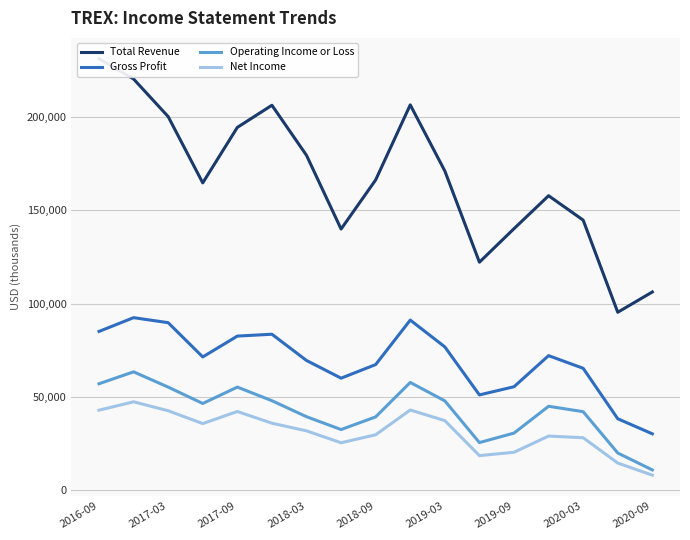

Reading right to left, transcribe all the data shown in this chart.

Total Revenue: 106200	95300	144800	157900	140200	122200	171200	206700	166400	140000	179600	206500	194600	164800	200400	220600	231500
Gross Profit: 30000	38100	65200	72000	55300	50900	76700	91100	67200	59900	69400	83500	82500	71300	89700	92400	85000
Operating Income or Loss: 10600	19700	41900	44800	30400	25300	47700	57600	39100	32300	39200	47800	55100	46300	55100	63300	56900
Net Income: 7800	14300	27900	28800	20100	18300	37100	42800	29500	25200	31600	35700	42000	35500	42400	47200	42700